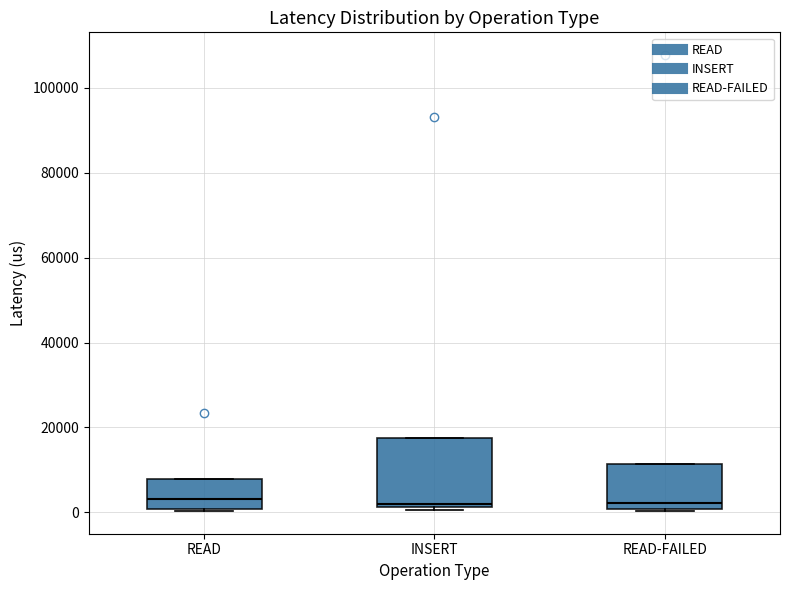

Reading left to right, read every box against the y-axis: the position of its median line, the range the box covers, and the ends of its whiskers. The values are not printed on the chart, so give them approximately, as read against the axis.

READ: median 4000, box 0 to 8000, whiskers 0 to 8000
INSERT: median 2000 (just above the box's lower edge), box 2000 to 18000, whiskers 0 to 18000
READ-FAILED: median 2000, box 0 to 12000, whiskers 0 to 12000